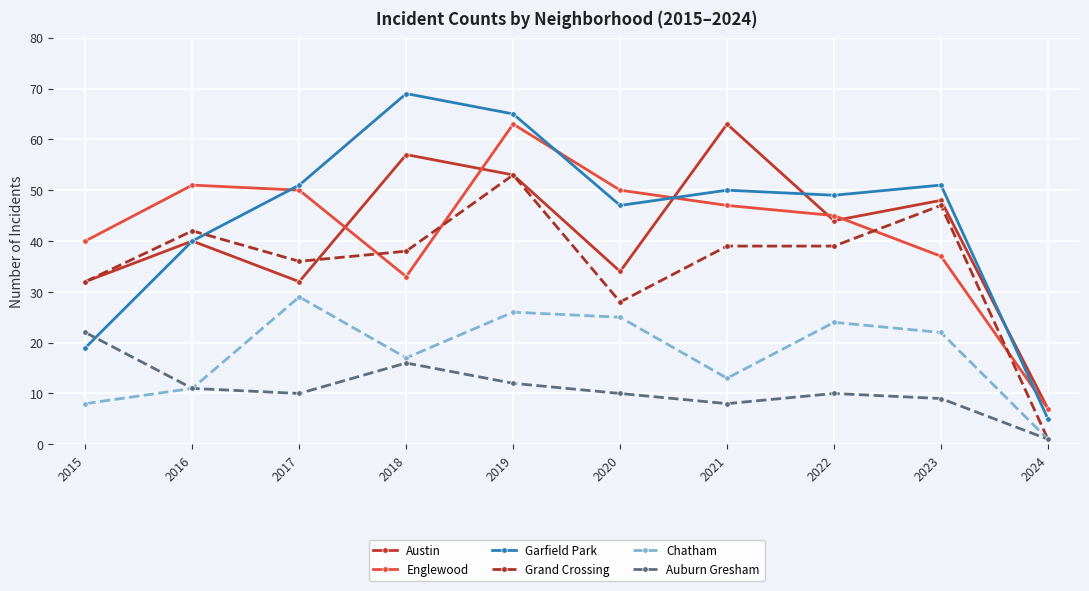

Where is the first local minimum for Austin?

2017